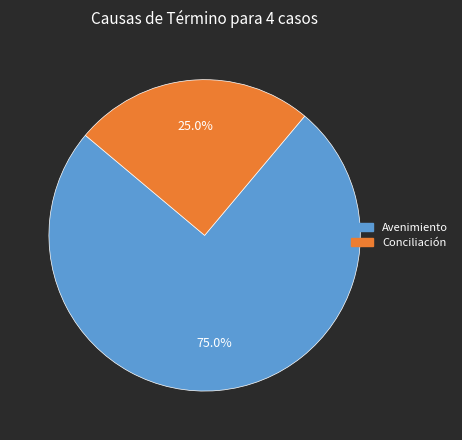

To the nearest percent, what is the difference between the largest and smallest slice percentages?

50%